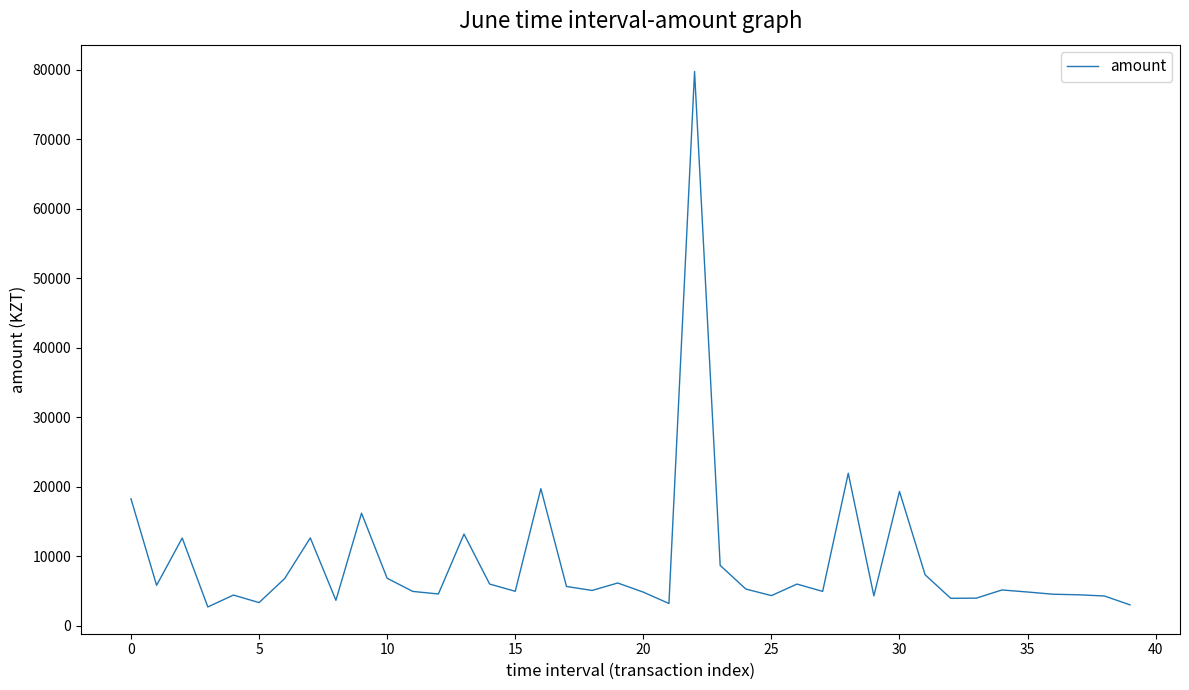

How many values are below 5167?

20